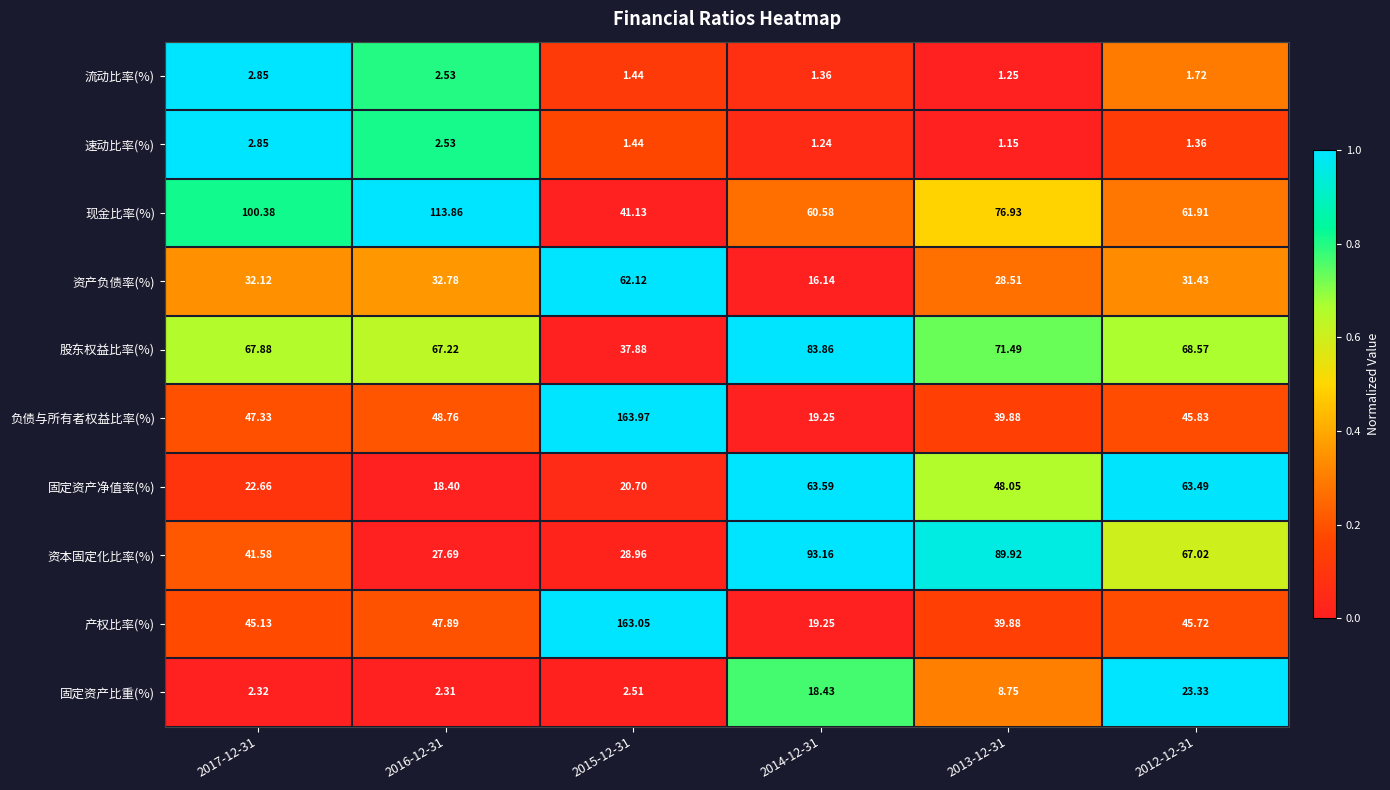

Which series has the widest spread of values?

负债与所有者权益比率(%)